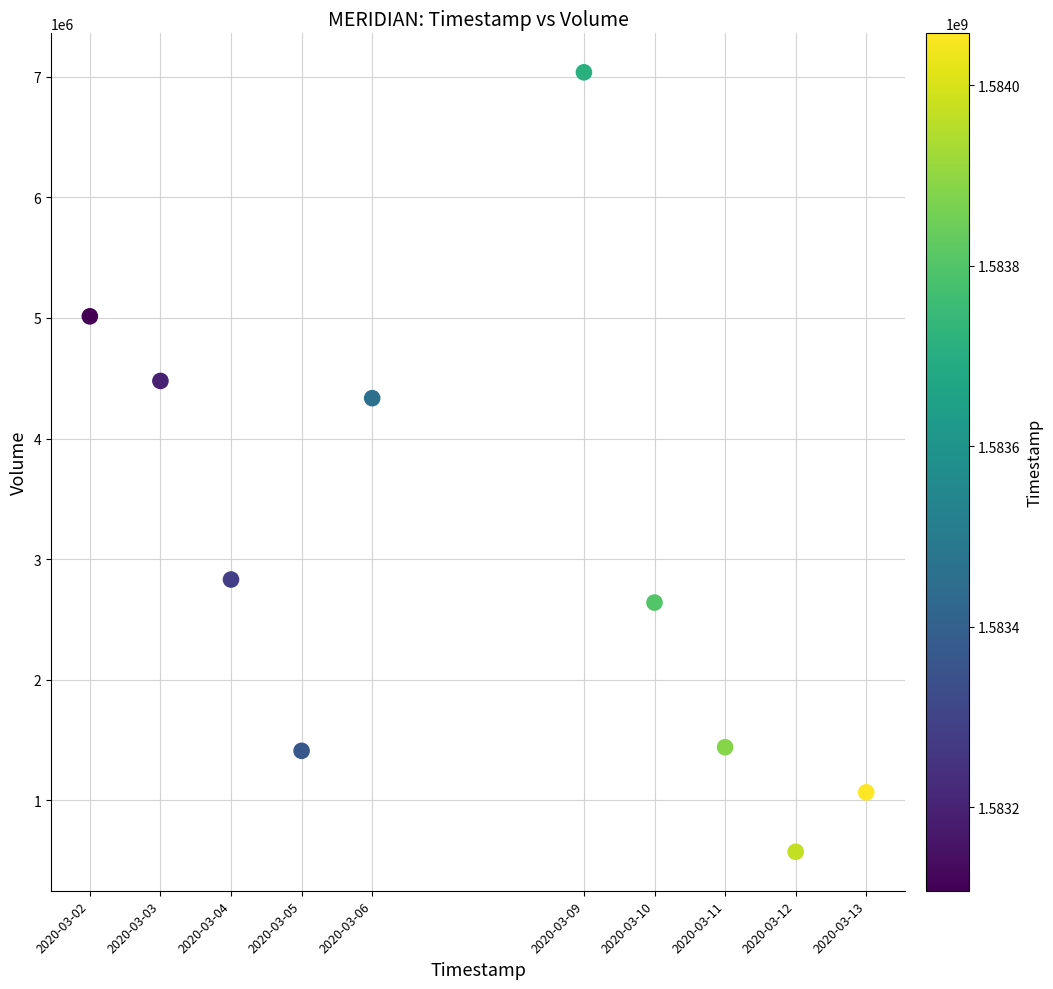

What Y value in the scatter plot is closest to 3805100?

4334800